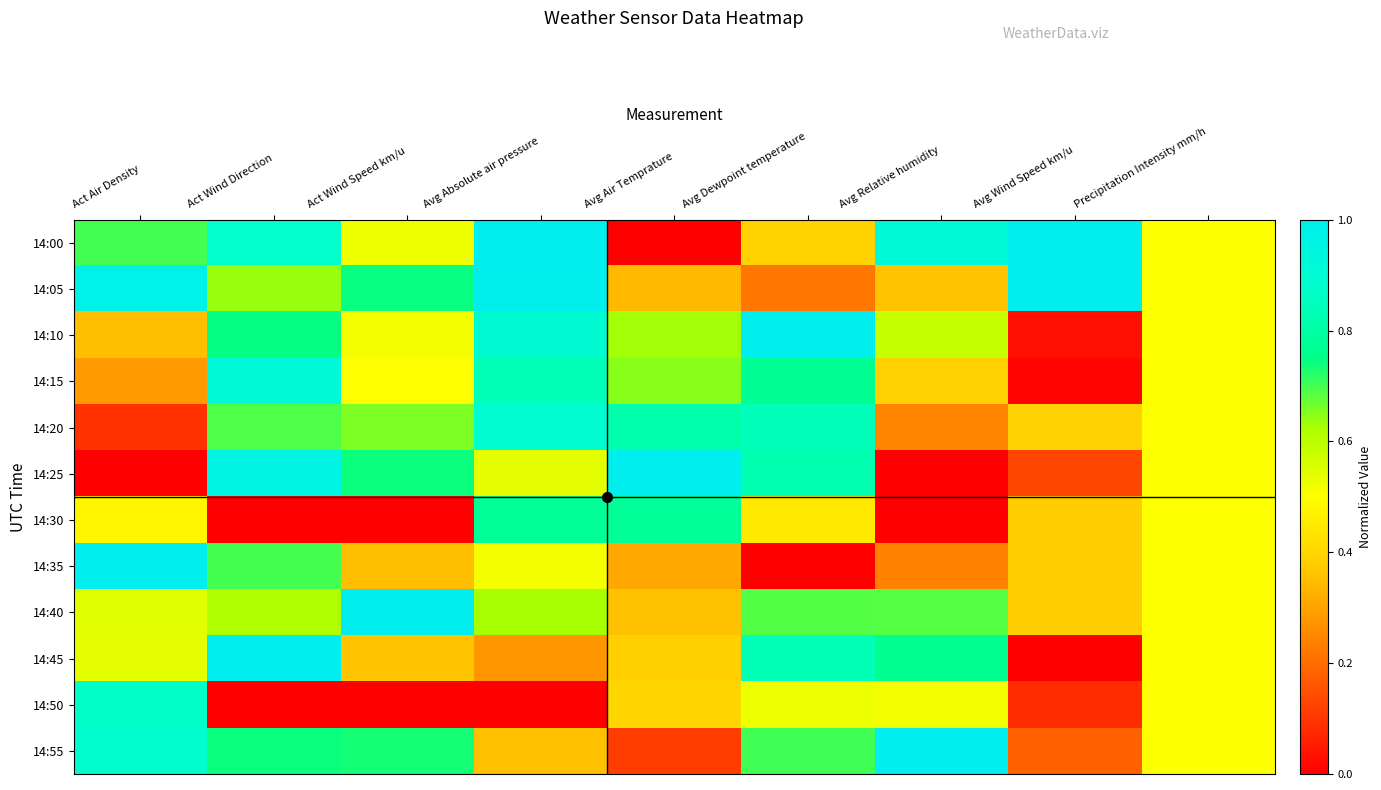

Which has a higher value, Precipitation Intensity mm/h or Act Wind Speed km/u?

Act Wind Speed km/u